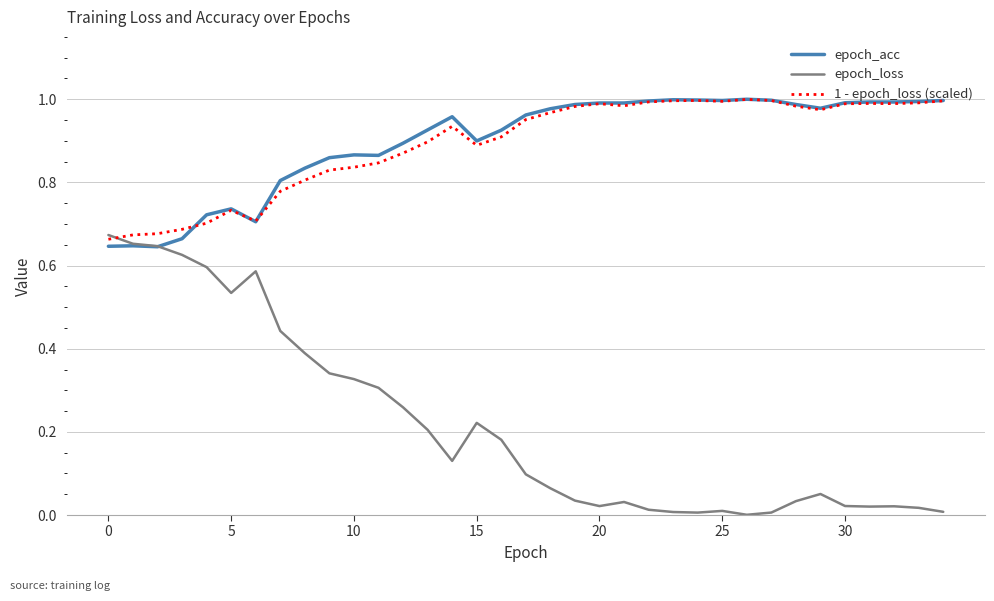

Which series has the largest range (max minus min)?

epoch_loss